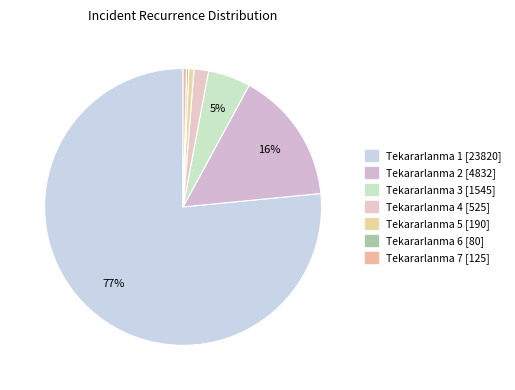

How many segments does this pie chart have?

7